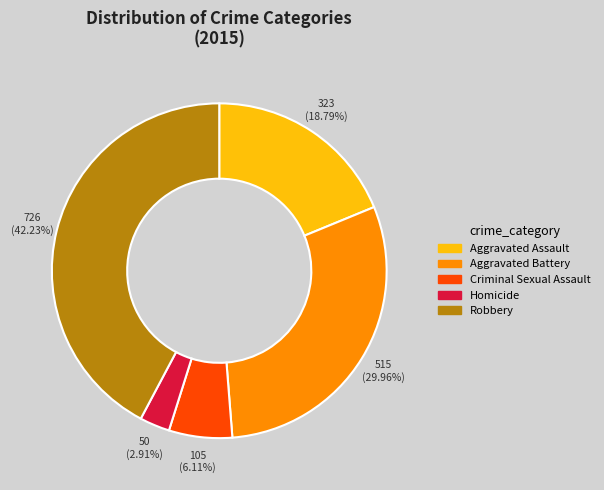

How many segments does this pie chart have?

5